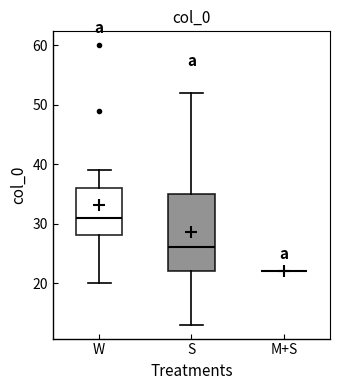

Which box is the tallest, from its lower edge to its upper edge?

S